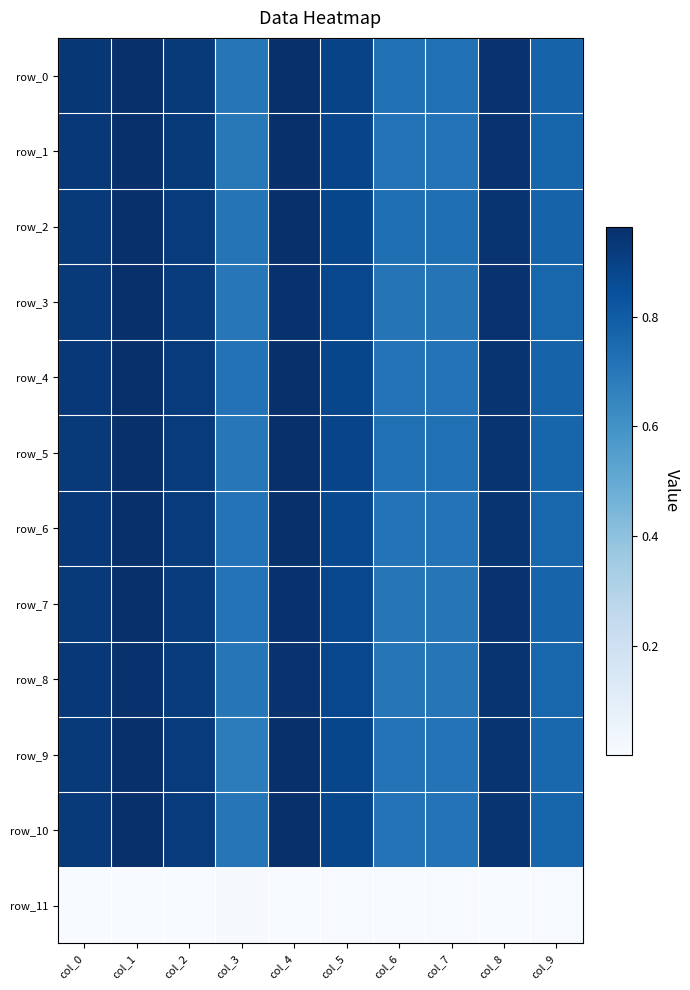

At how many categories does at least one series exceed 0?

10